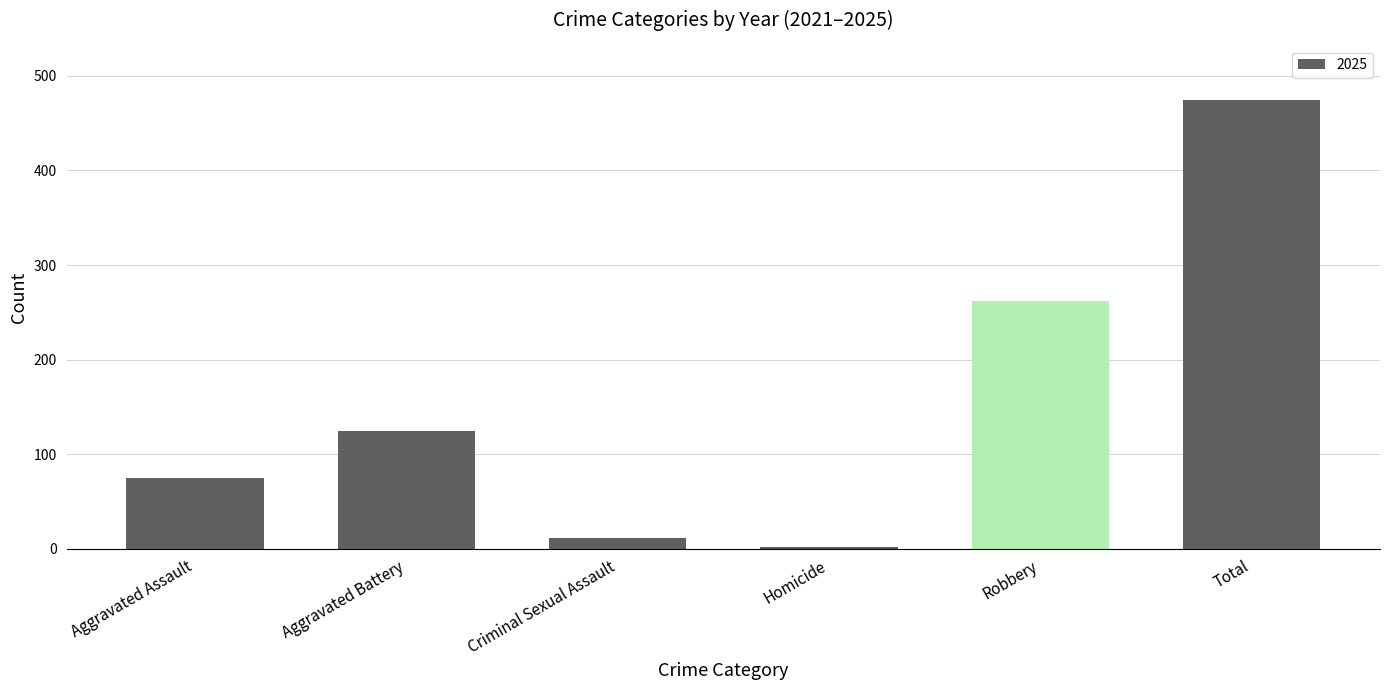

Reading left to right, what are all the values shown in this chart?

Aggravated Assault=75	Aggravated Battery=125	Criminal Sexual Assault=11	Homicide=2	Robbery=262	Total=475